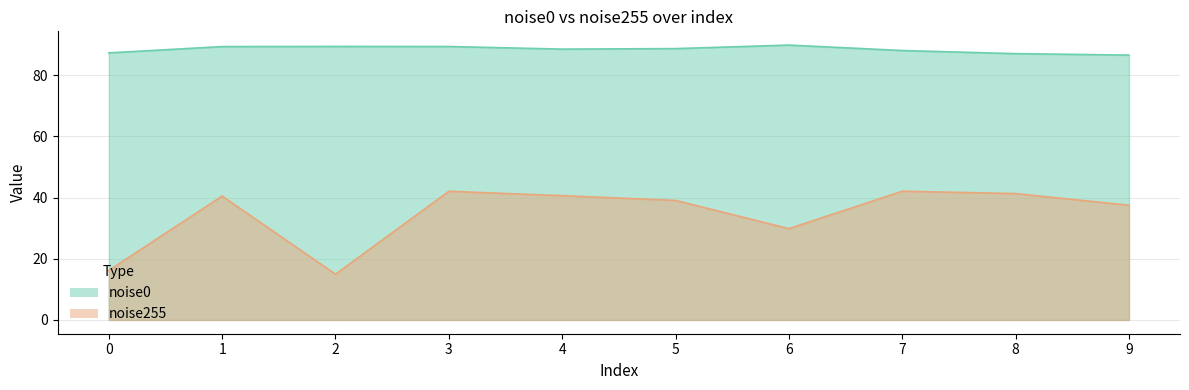

Read the noise255 value at 2.

14.9